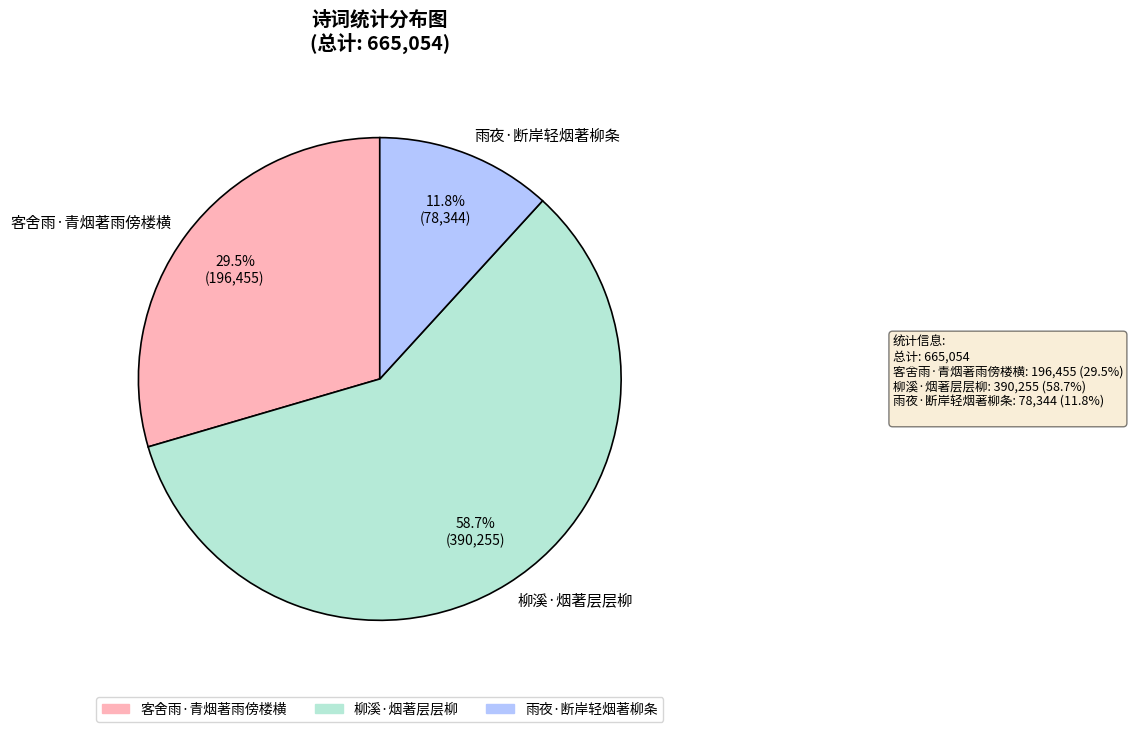

Is the sum of 雨夜·断岸轻烟著柳条 and 柳溪·烟著层层柳 greater than half?

Yes